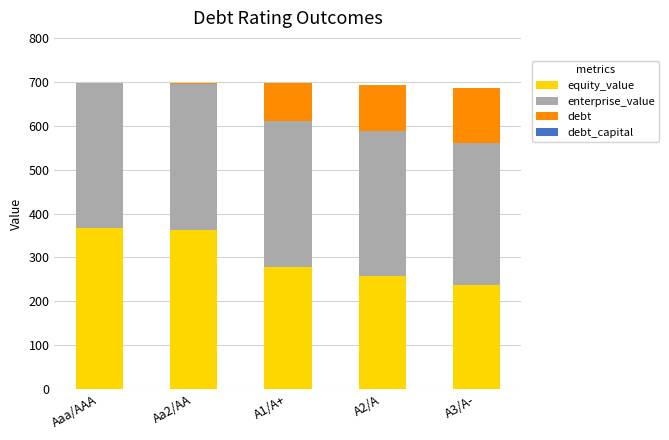

Is it true that equity_value equals 131.0 at Aa2/AA?

False